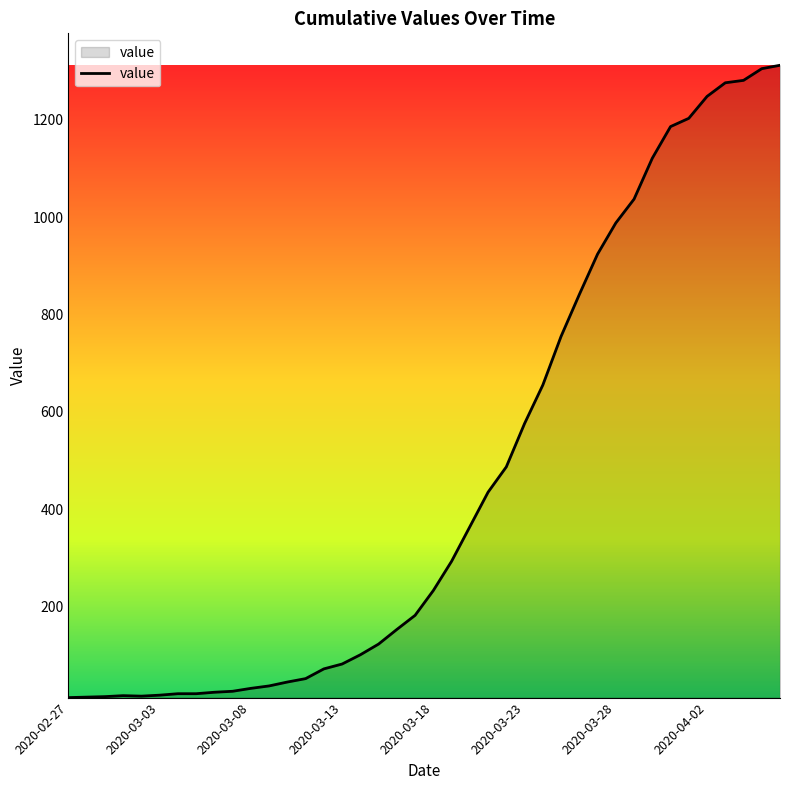

What is the maximum value shown in the chart?

1312